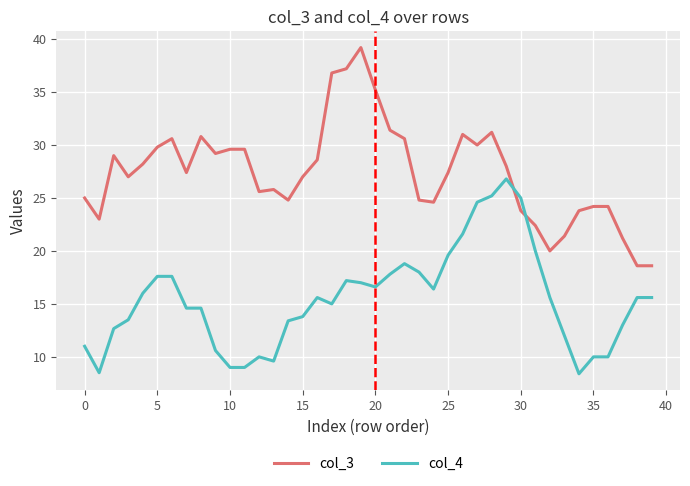

True or false: col_3 and col_4 intersect in this chart.

True